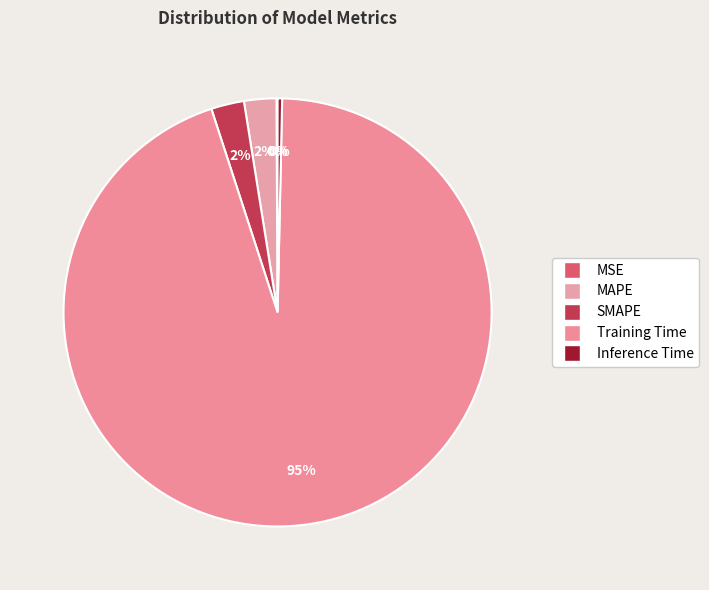

Count the number of slices in the pie.

5